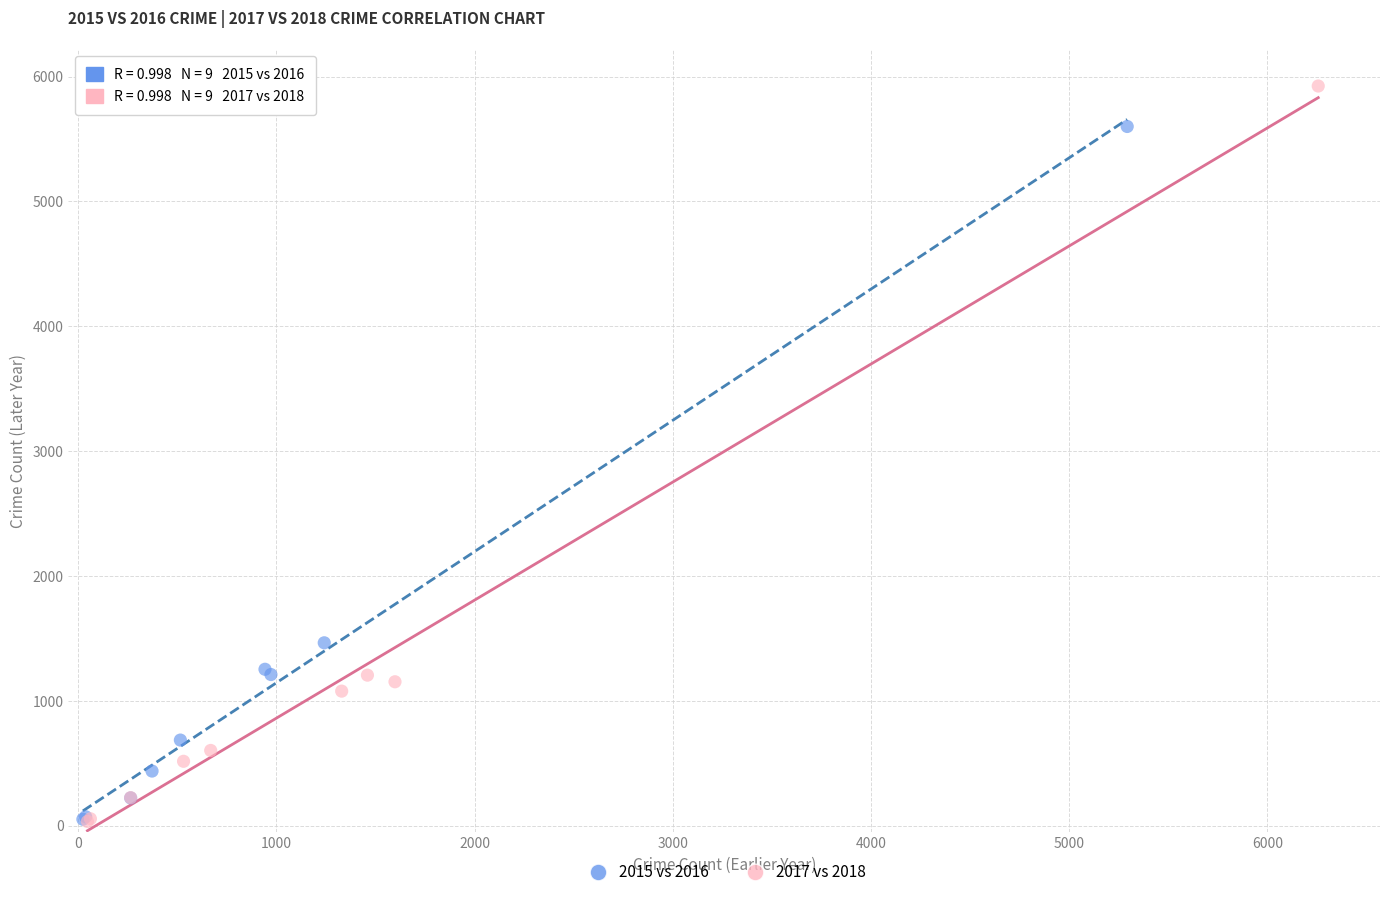

Which series has the widest spread of Y values?

2017 vs 2018